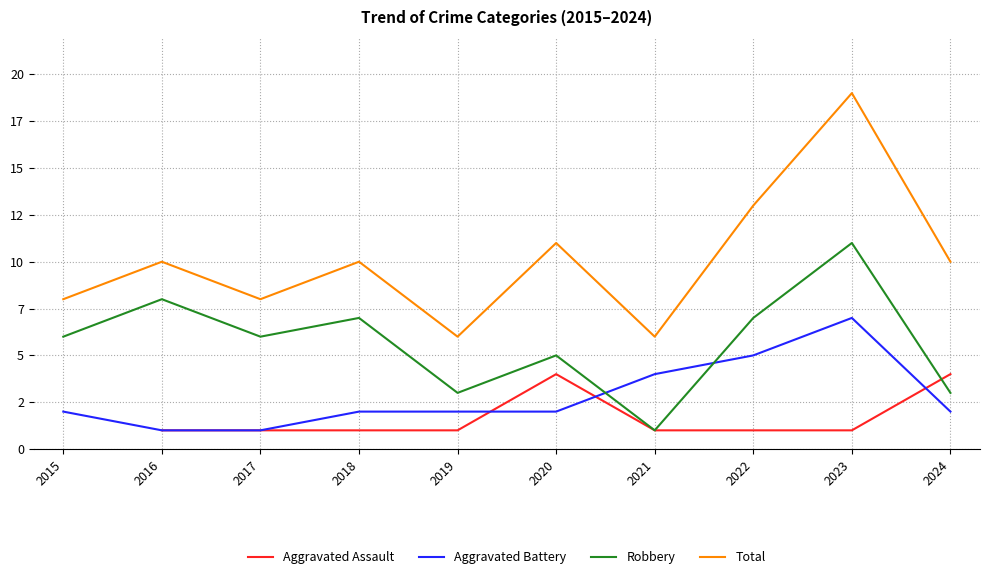

Where do Aggravated Assault and Aggravated Battery first cross each other?

2019 and 2020